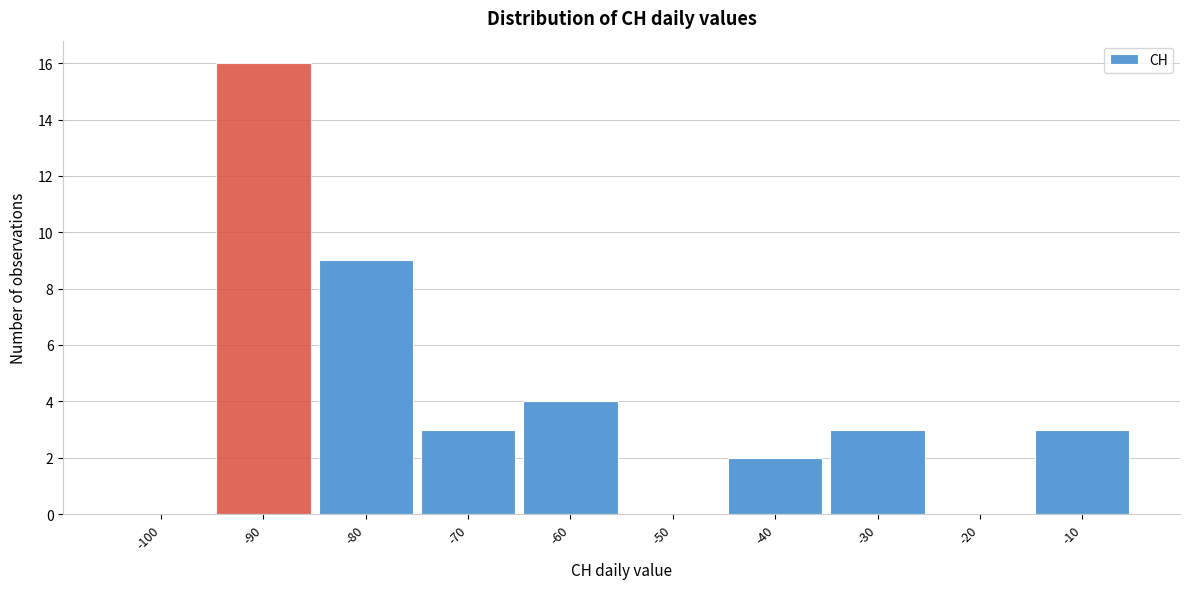

Reading left to right, extract all data points from this chart.

-100=0	-90=16	-80=9	-70=3	-60=4	-50=0	-40=2	-30=3	-20=0	-10=3